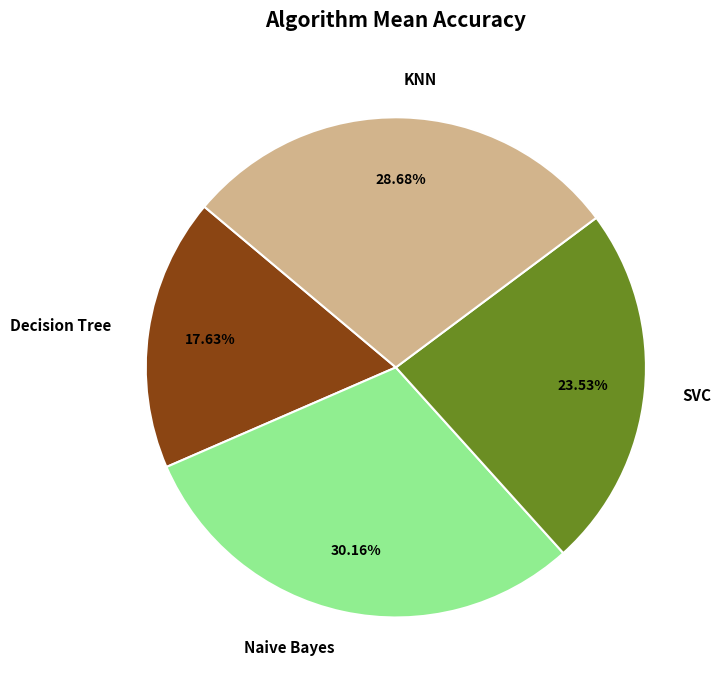

To the nearest percent, what portion does KNN represent?

29%